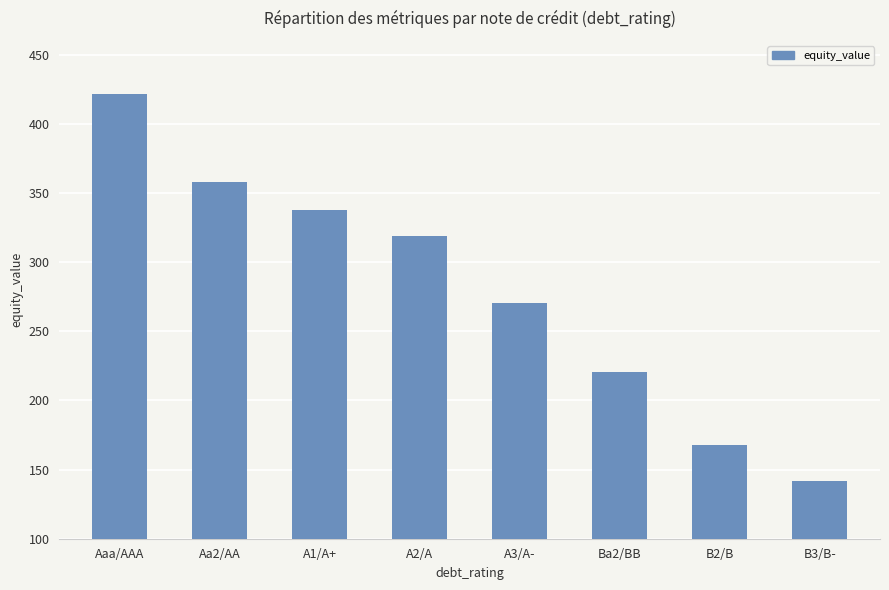

True or false: the data shows 114.6 at A2/A.

False